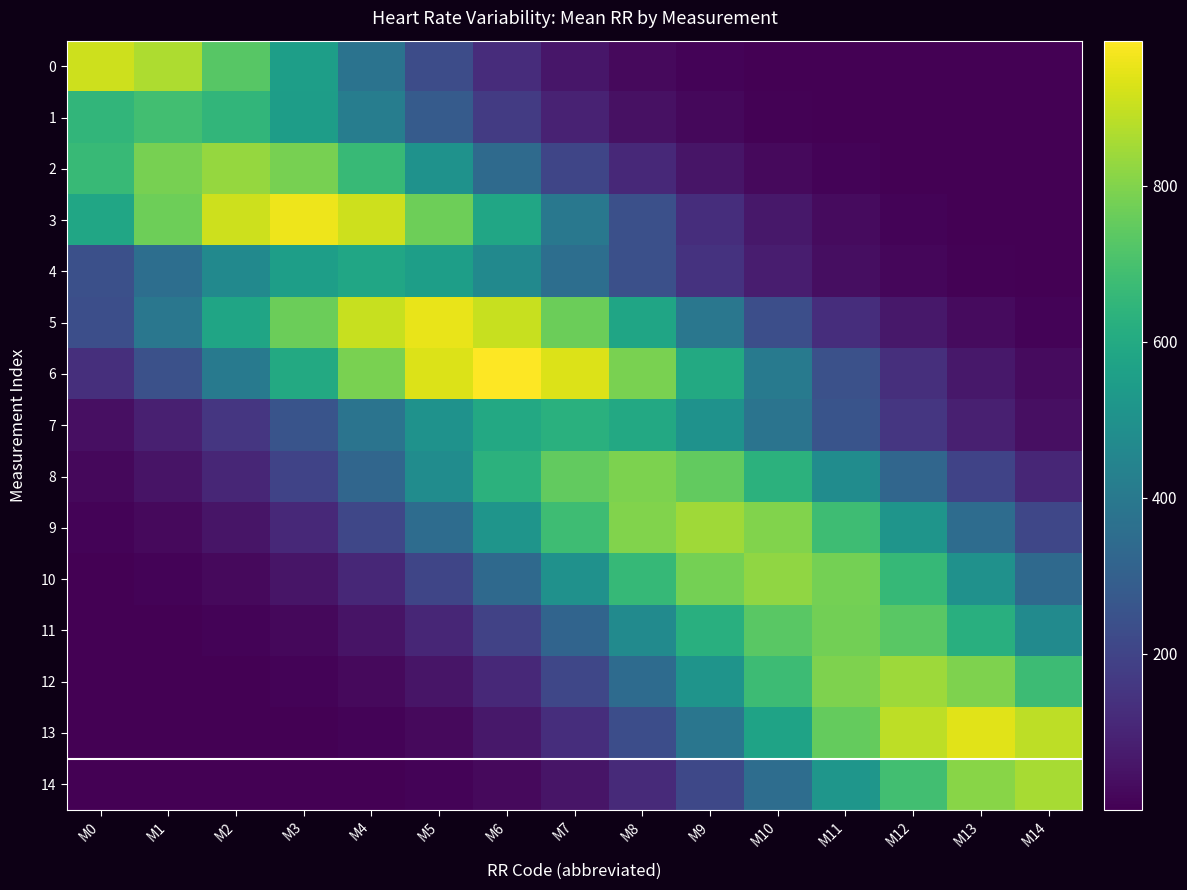

What is the maximum value shown in the chart?

986.0